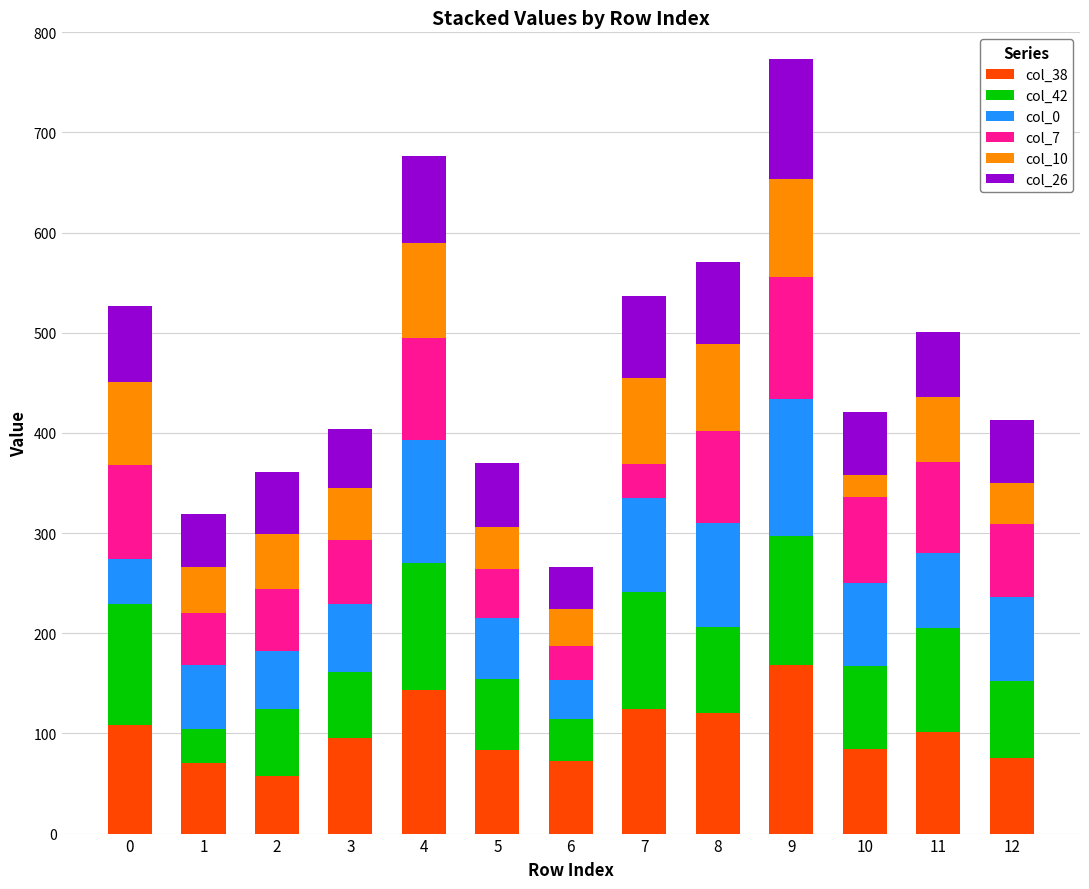

What is the total value across all series at 12?

413